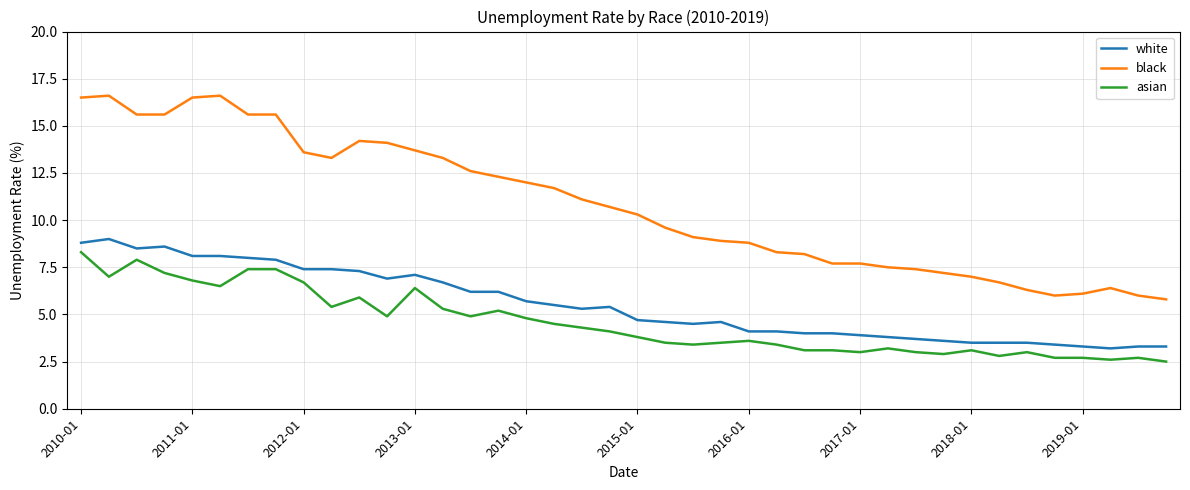

Does the chart display data point markers on the line(s)?

No